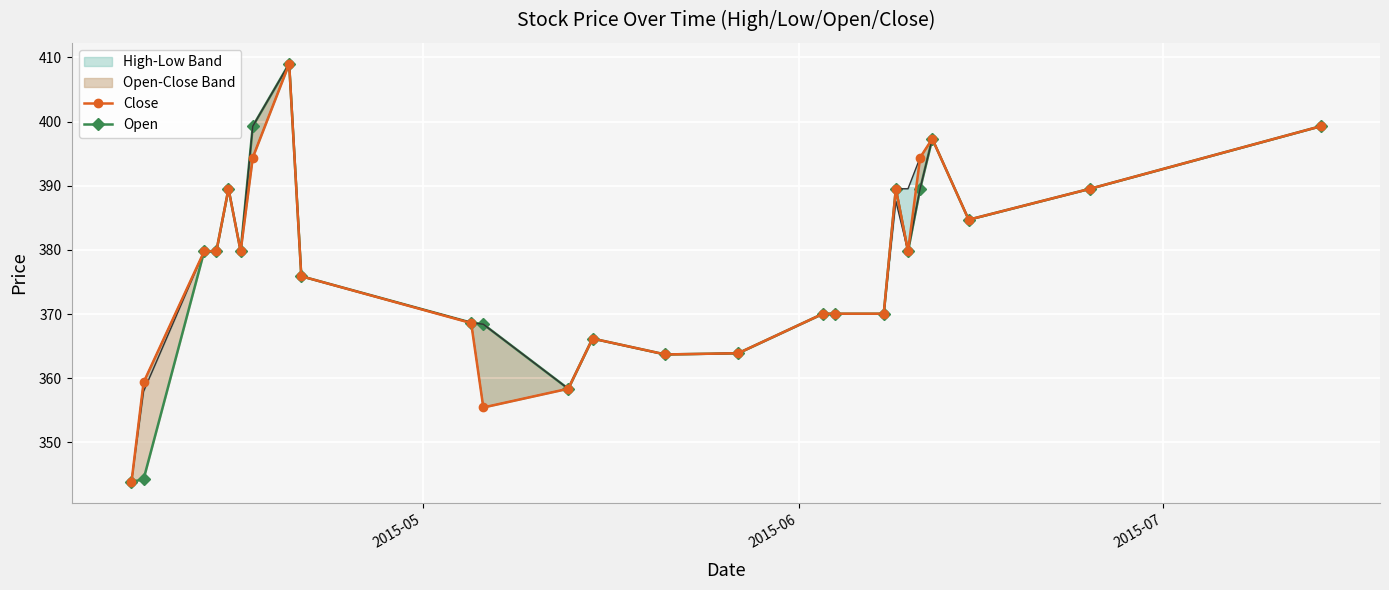

Is the value of Close at 7 greater than the value of Open at 18?

Yes